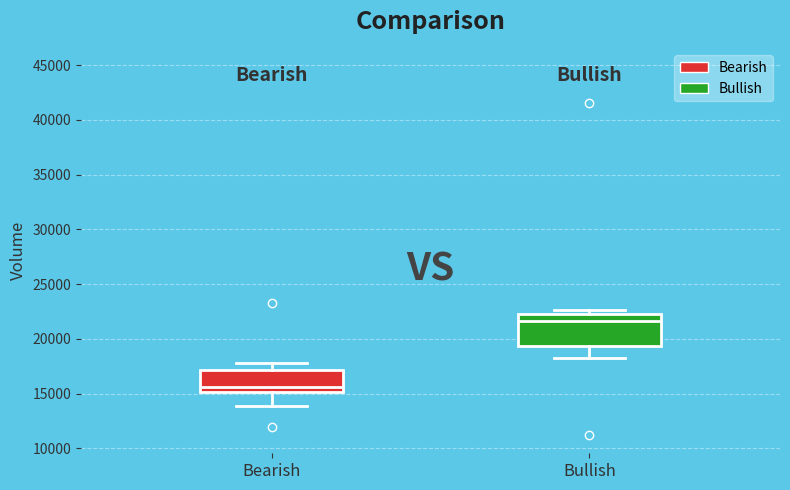

Reading left to right, read every box against the y-axis: the position of its median line, the range the box covers, and the ends of its whiskers. The values are not printed on the chart, so give them approximately, as read against the axis.

Bearish: median 15500, box 15000 to 17000, whiskers 14000 to 18000
Bullish: median 21500, box 19500 to 22500, whiskers 18500 to 22500 (just above the box's upper edge)